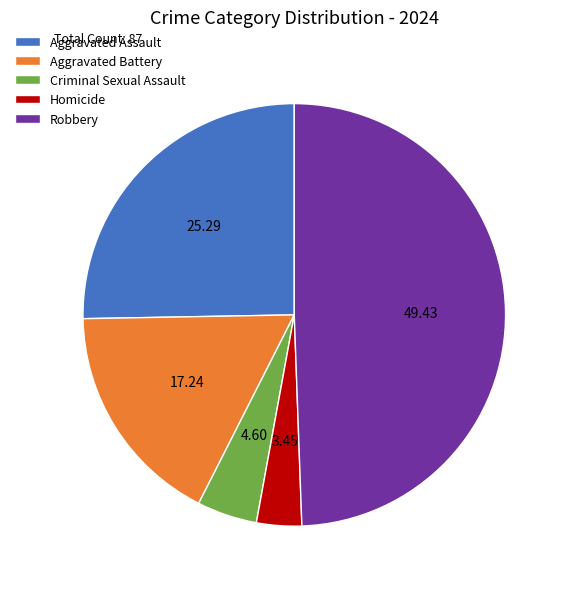

Count the number of slices in the pie.

5